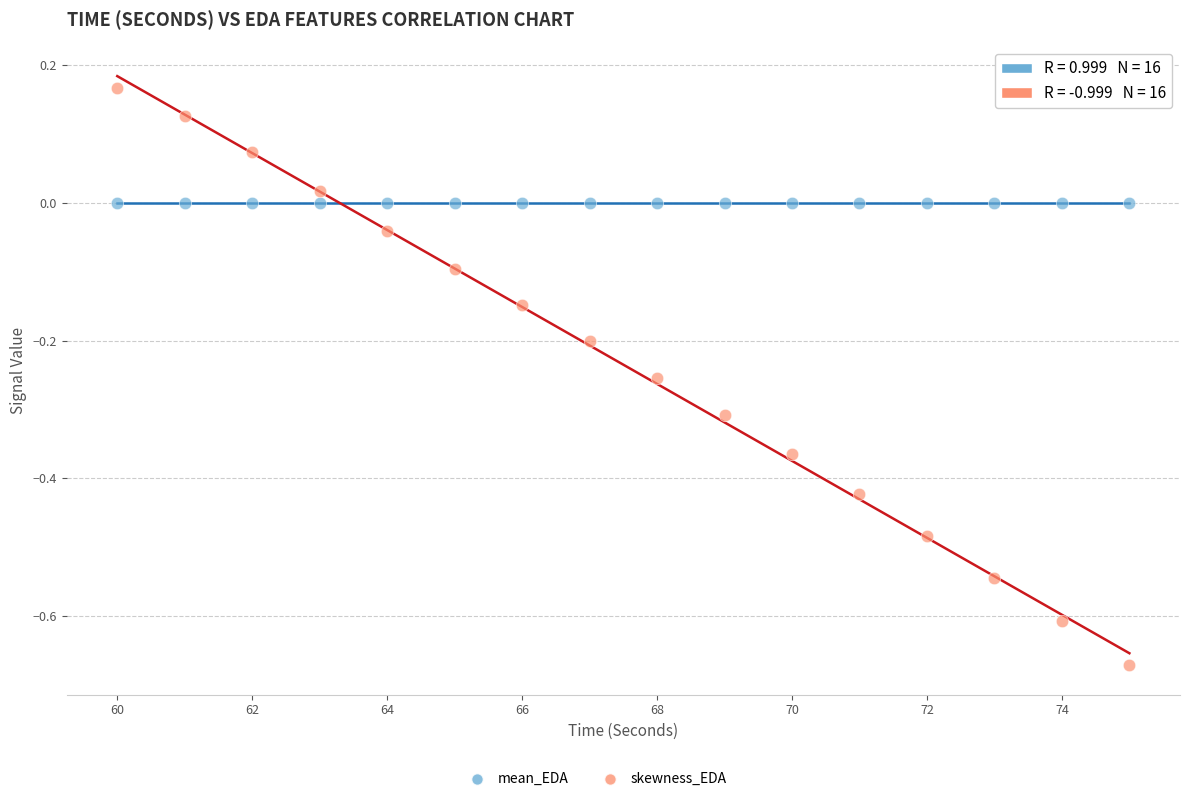

Across all data points, what is the range of X values (max minus min)?

15.0